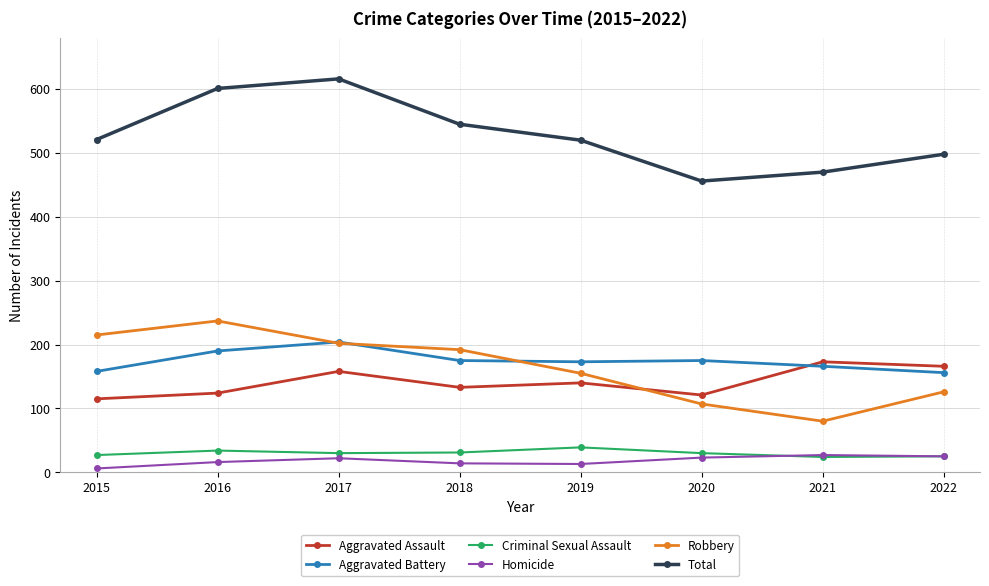

Rank the series at 2016 from lowest to highest value.

Homicide, Criminal Sexual Assault, Aggravated Assault, Aggravated Battery, Robbery, Total